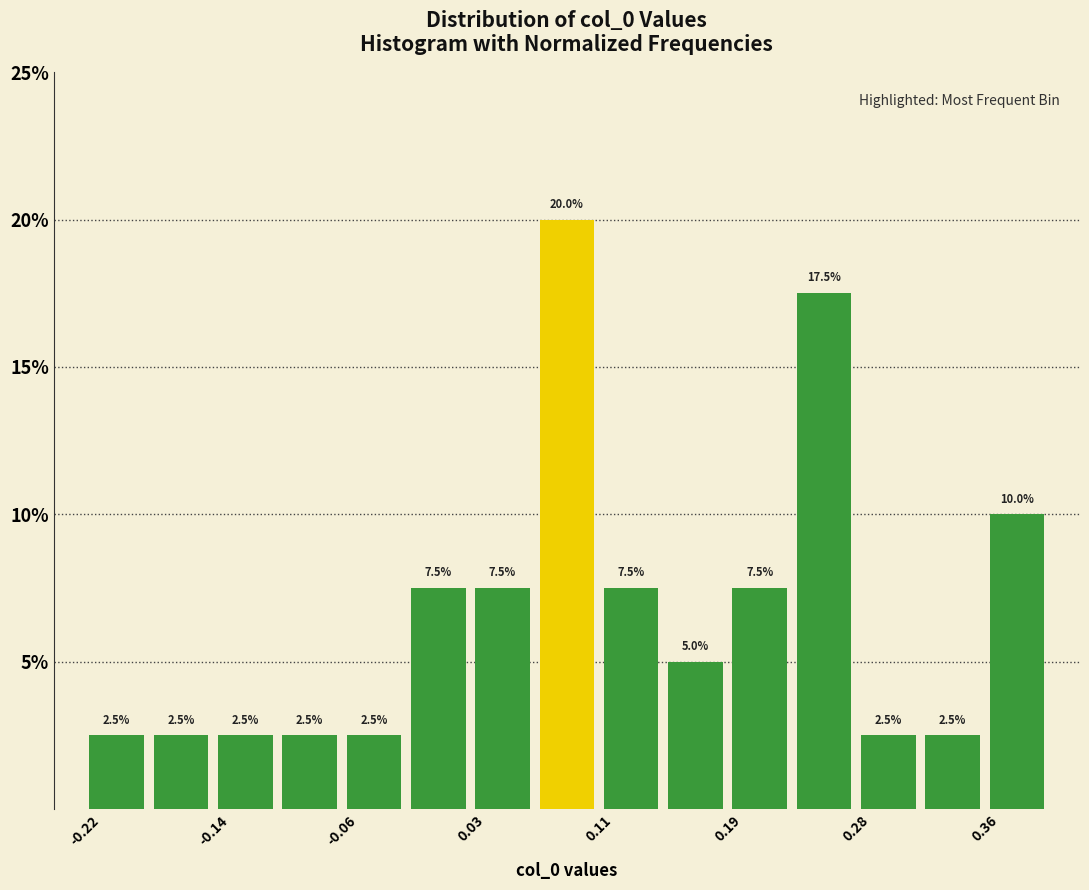

What is the height of the bar covering -0.10 to -0.06 on the x-axis? The bar edges are not printed on the chart, so give them approximately, as read against the axis.

2.5